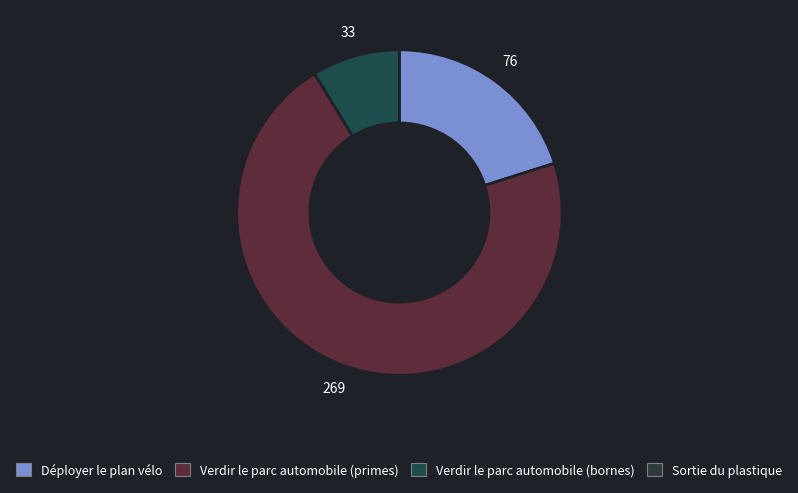

Is there any slice that represents more than half of the pie?

Yes